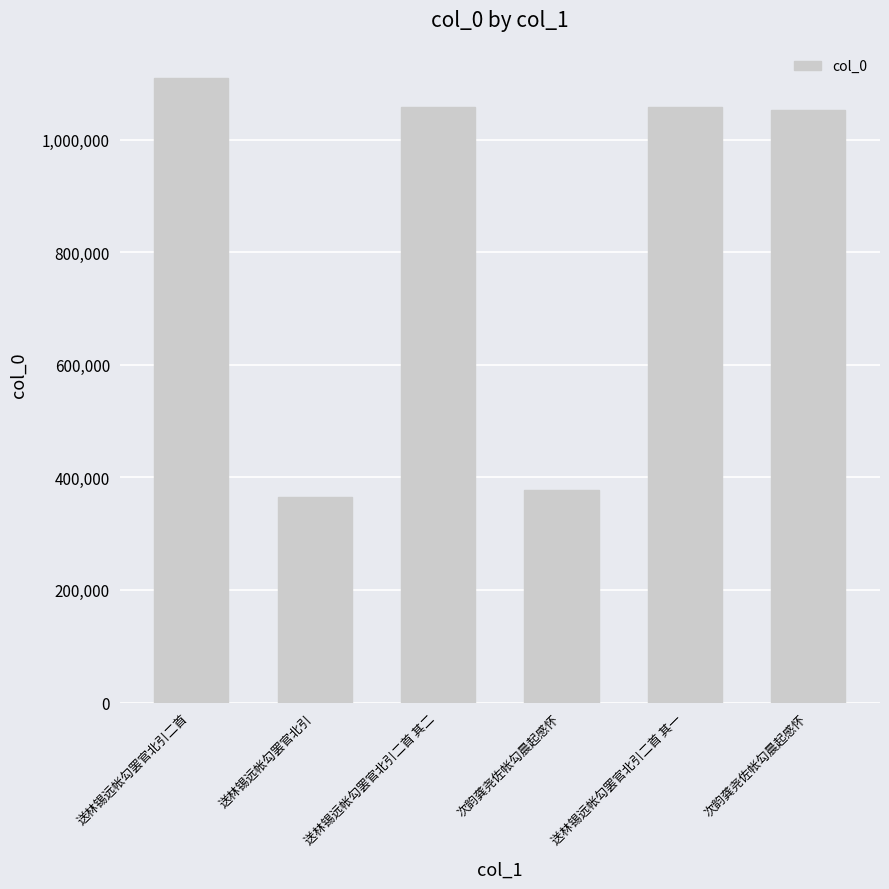

How many categories are shown in the chart?

6